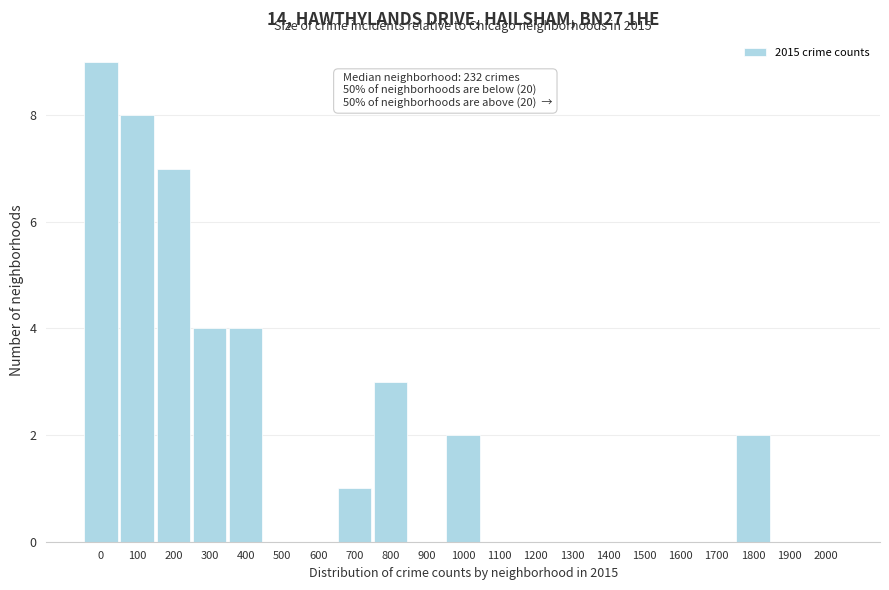

Reading left to right, extract all data points from this chart.

0=9	100=8	200=7	300=4	400=4	500=0	600=0	700=1	800=3	900=0	1000=2	1100=0	1200=0	1300=0	1400=0	1500=0	1600=0	1700=0	1800=2	1900=0	2000=0